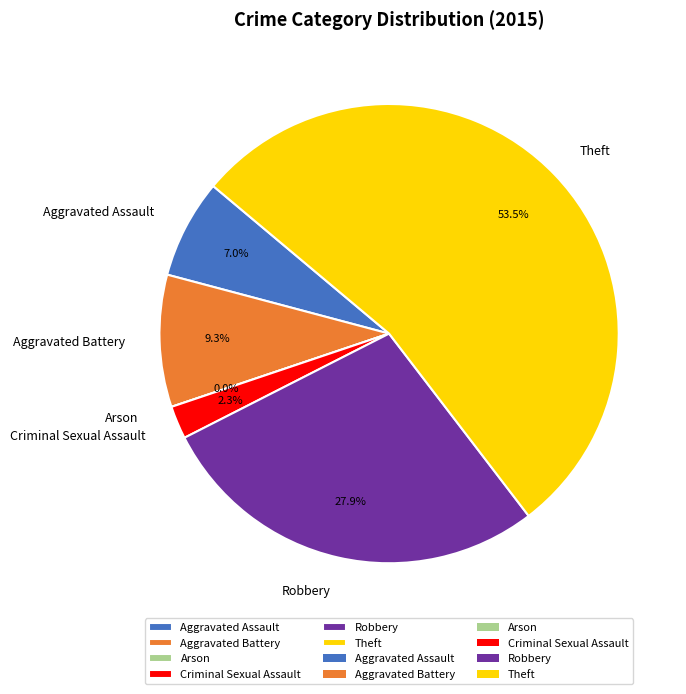

To the nearest percent, what is the difference between the Criminal Sexual Assault and Aggravated Battery slice percentages?

7%